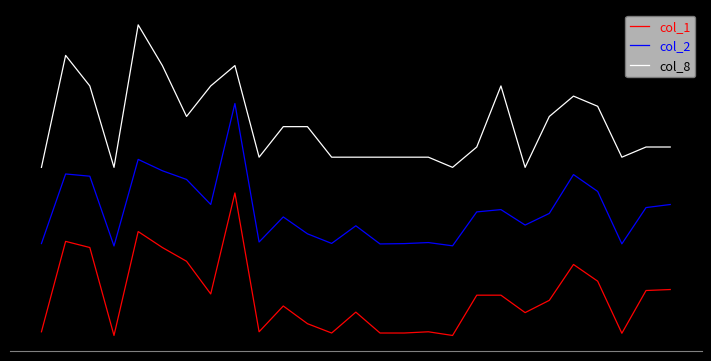

In col_1, how many points are lower than both neighbors (excluding endpoints)?

7